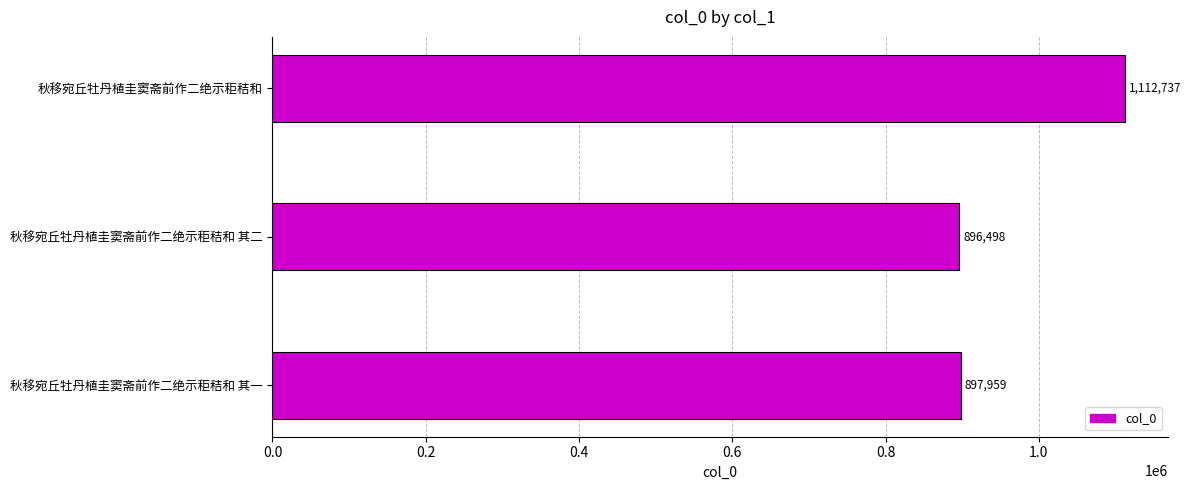

Where is the data nearest to the value 1004617?

秋移宛丘牡丹植圭窦斋前作二绝示秬秸和 其一